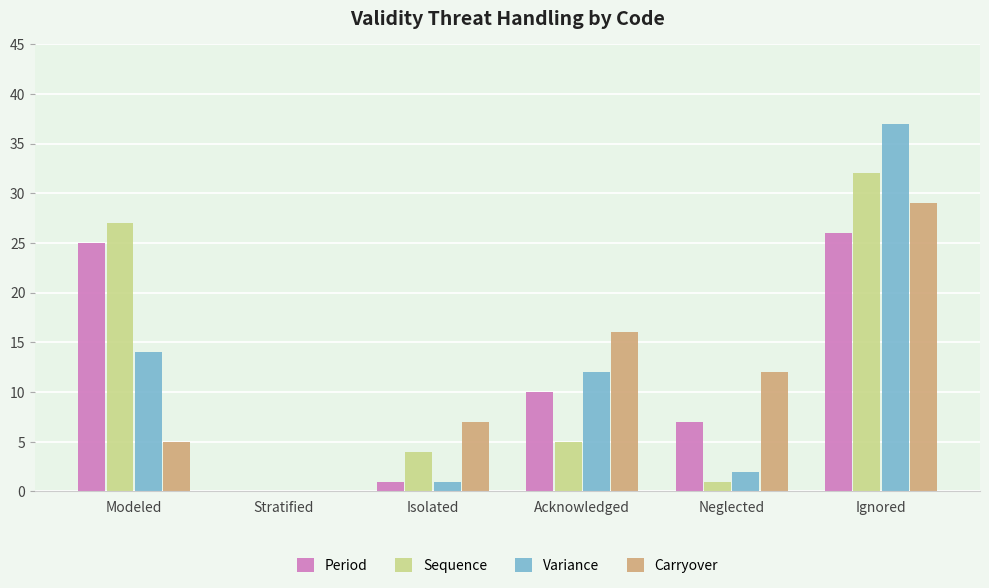

What is the total value across all series at Ignored?

124